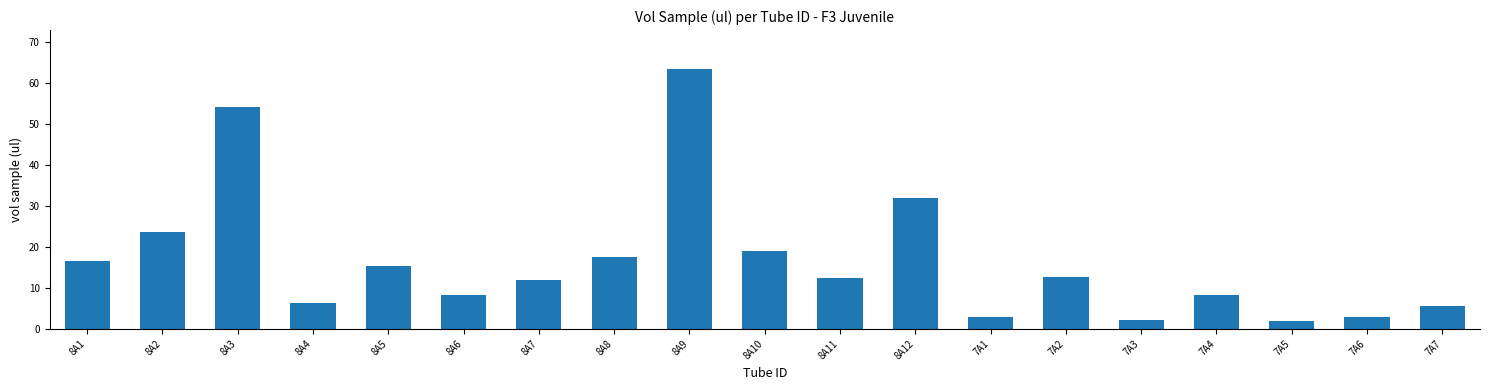

The value at 7A6 is 2.8. True or false?

True